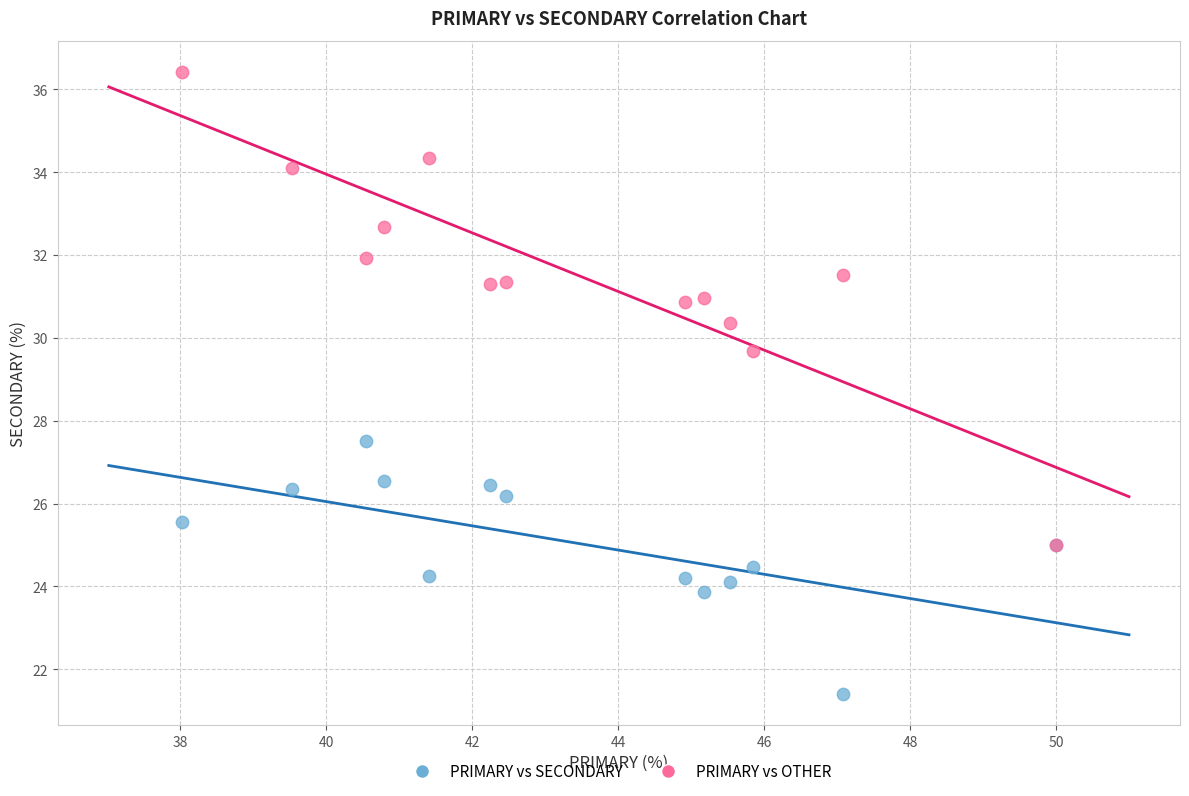

Which series has the widest spread of Y values?

PRIMARY vs OTHER